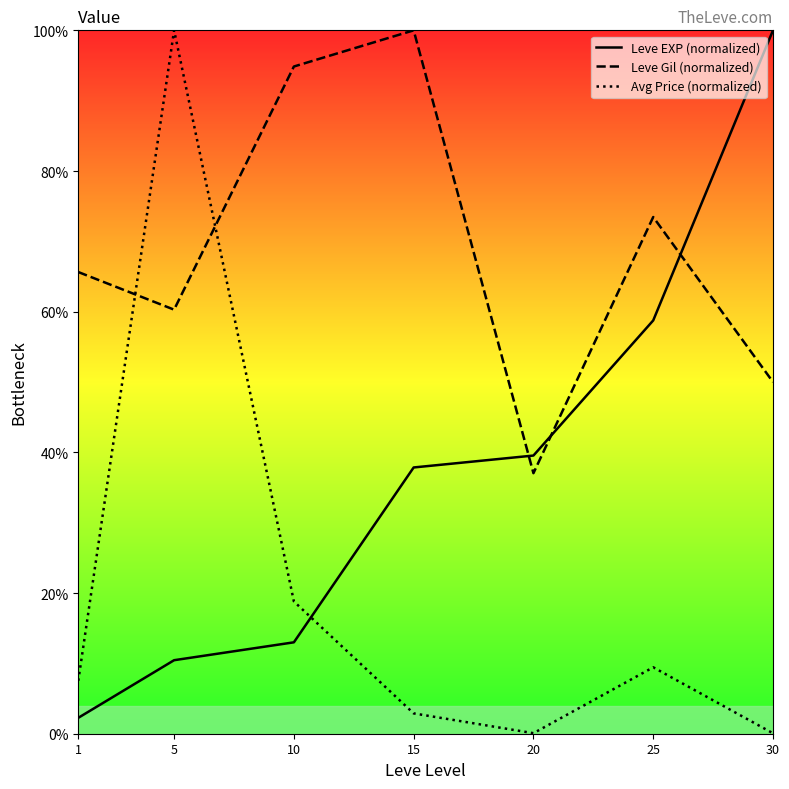

Reading left to right, what are all the values shown in this chart?

Leve EXP (normalized): 2.3	10.5	13.0	37.9	39.5	58.8	100.0
Leve Gil (normalized): 65.6	60.3	94.9	100.0	37.0	73.5	50.0
Avg Price (normalized): 7.5	100.0	18.8	2.9	0.1	9.4	0.1